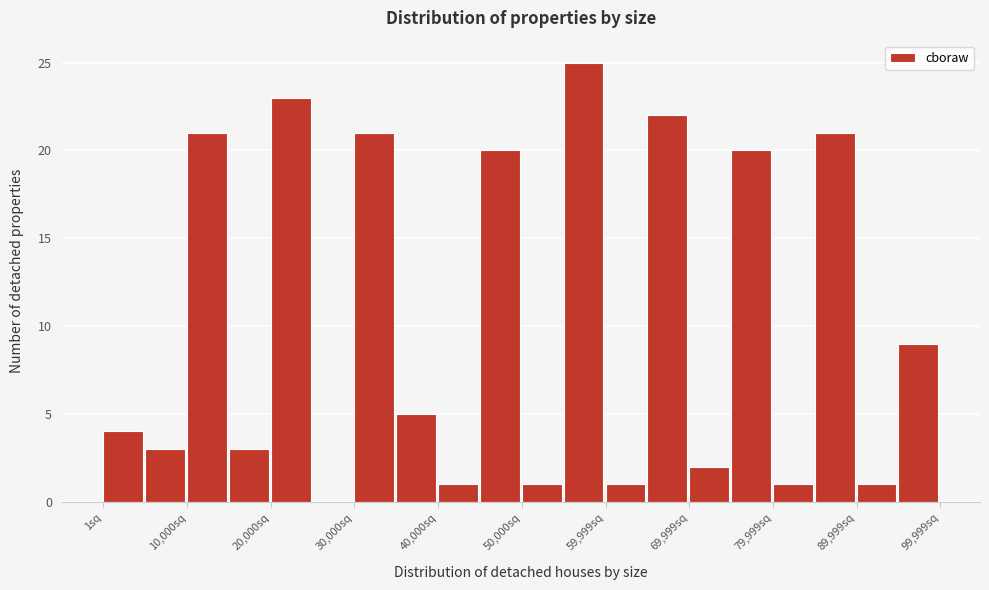

Reading left to right, transcribe this chart: for each bar, give the range it covers on the x-axis and its height. Neither the bar edges nor the heights are printed on the chart, so give them approximately, as read against the axes.

0 to 5000: 4
5000 to 10000: 3
10000 to 15000: 21
15000 to 20000: 3
20000 to 25000: 23
25000 to 30000: 0
30000 to 35000: 21
35000 to 40000: 5
40000 to 45000: 1
45000 to 50000: 20
50000 to 55000: 1
55000 to 60000: 25
60000 to 65000: 1
65000 to 70000: 22
70000 to 75000: 2
75000 to 80000: 20
80000 to 85000: 1
85000 to 90000: 21
90000 to 95000: 1
95000 to 100000: 9